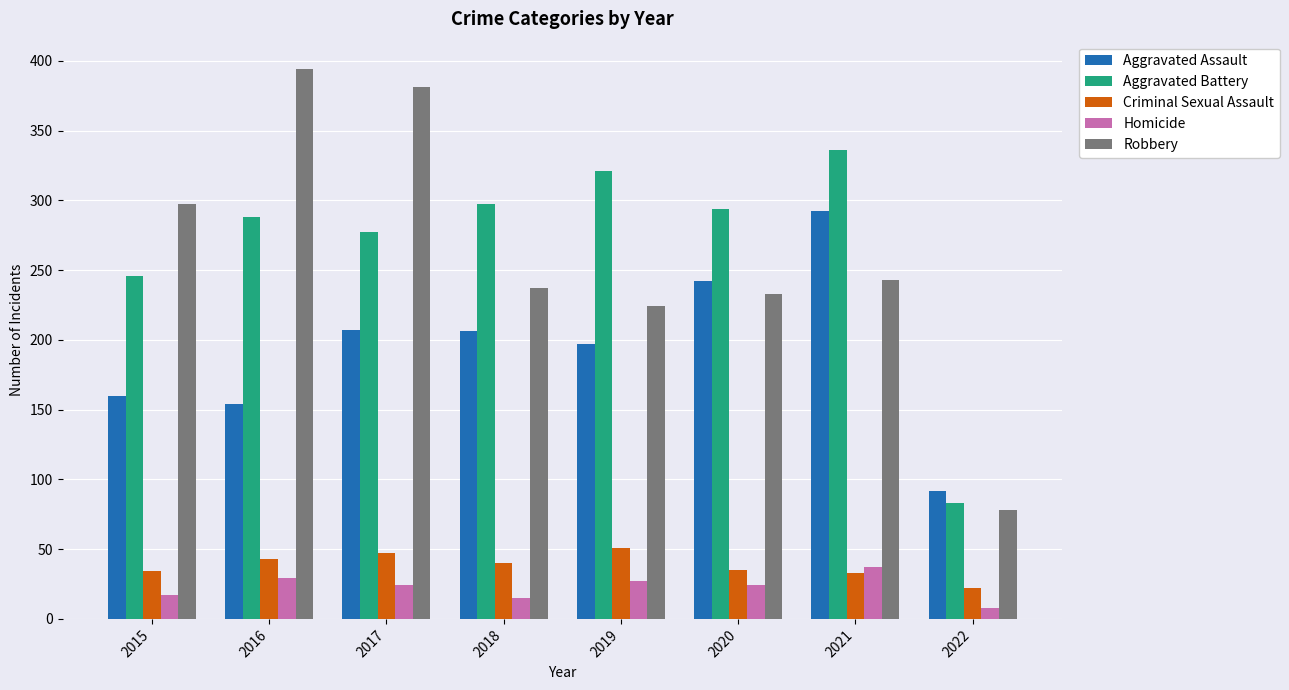

Which series has the widest spread of values?

Robbery